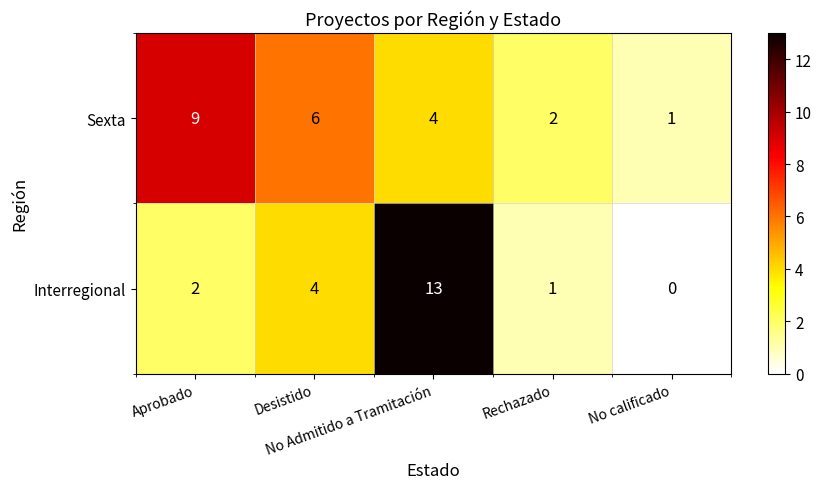

At which category is the sum across all series the highest?

No Admitido a Tramitación